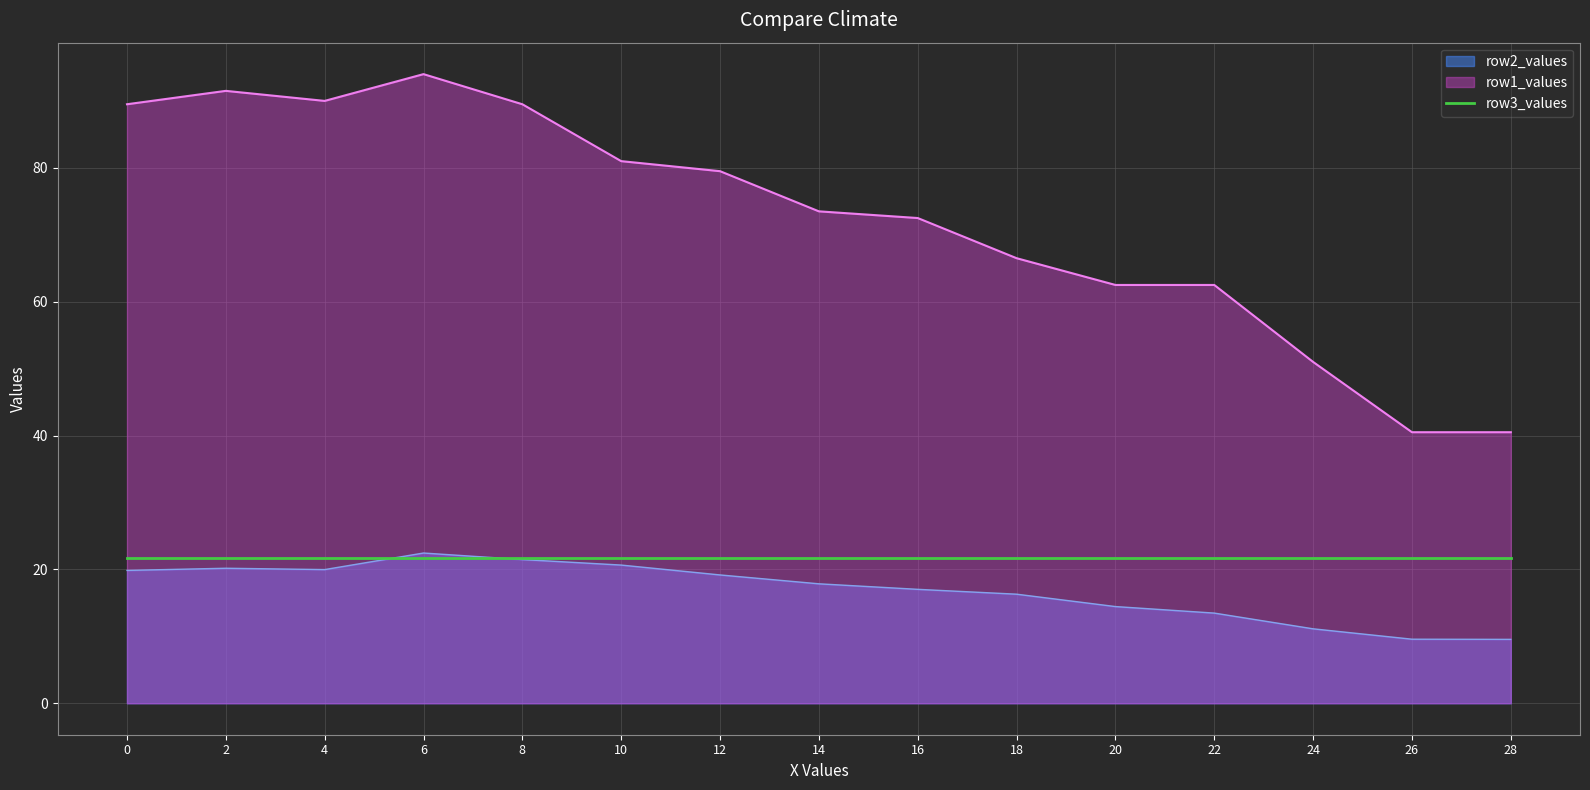

What is the average value of the row1_values series?

72.3